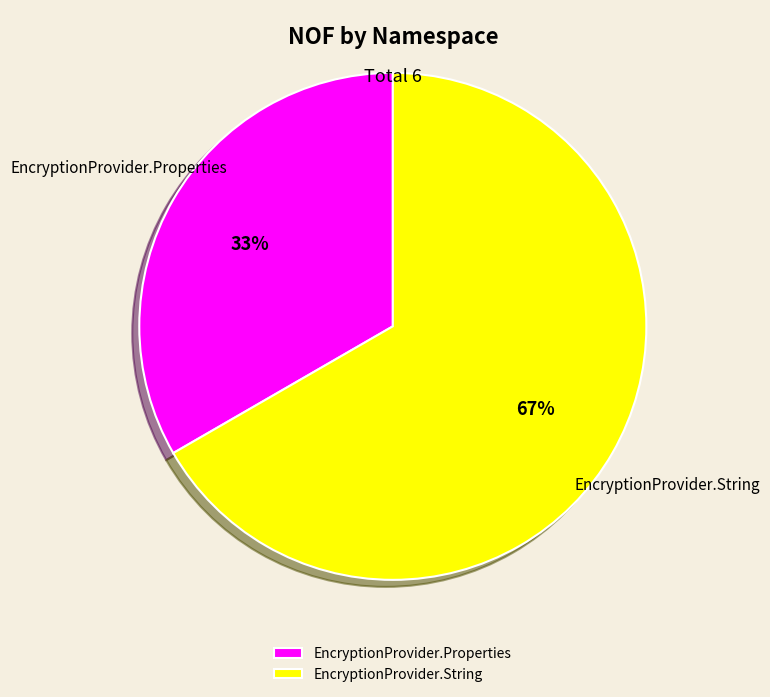

To the nearest percent, what percentage of the pie is EncryptionProvider.String?

67%